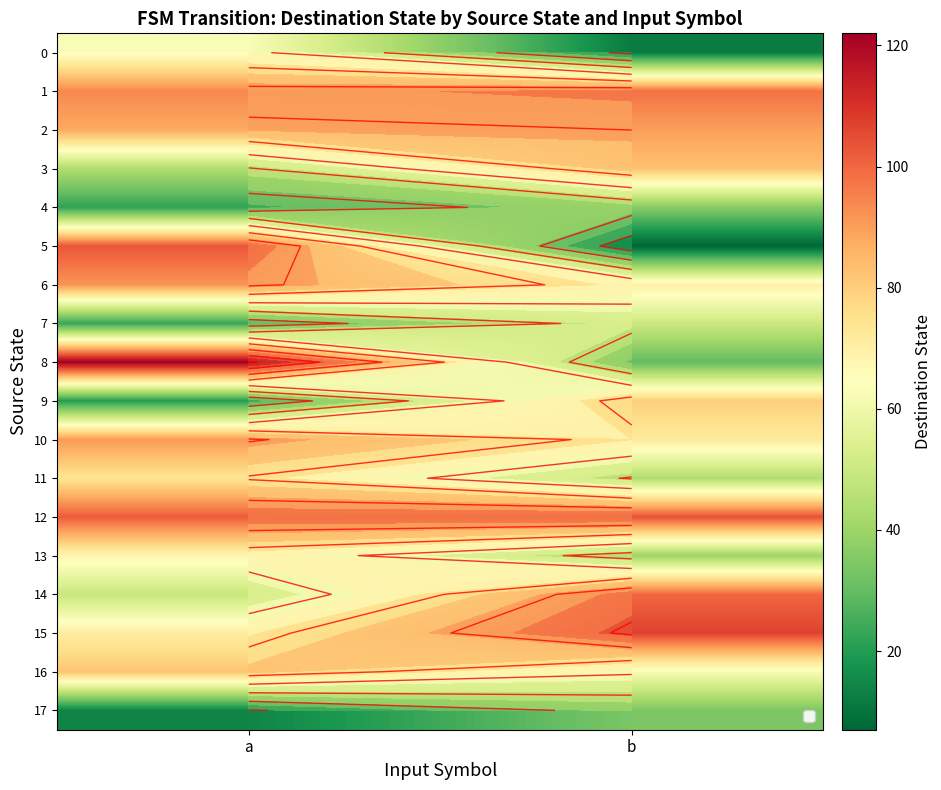

The value of 10 at a is 42. True or false?

False